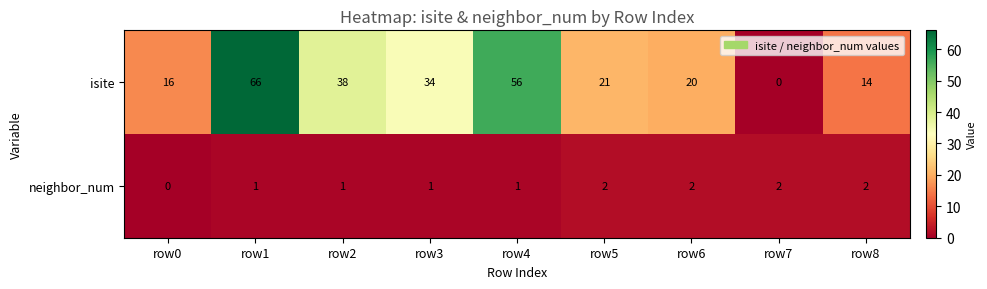

Reading left to right, extract all data points from this chart.

isite: 16	66	38	34	56	21	20	0	14
neighbor_num: 0	1	1	1	1	2	2	2	2